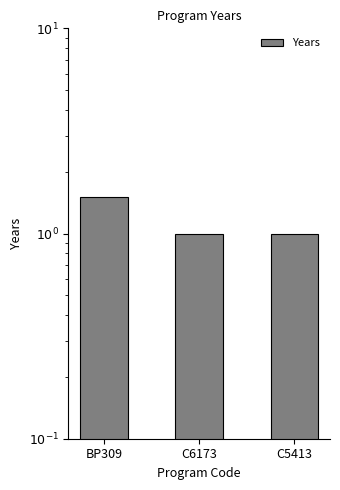

Count the number of categories in the chart.

3